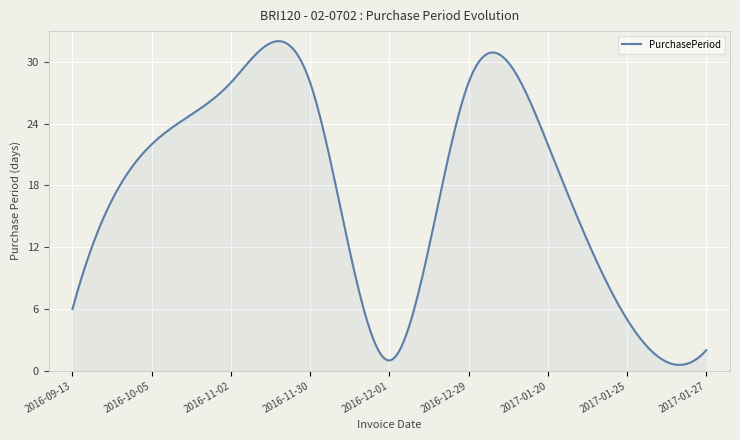

What is the difference between the maximum and minimum values?

31.5